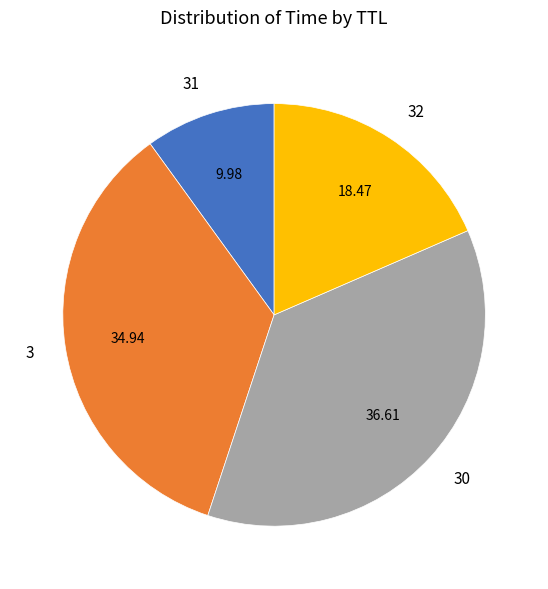

How many segments does this pie chart have?

4